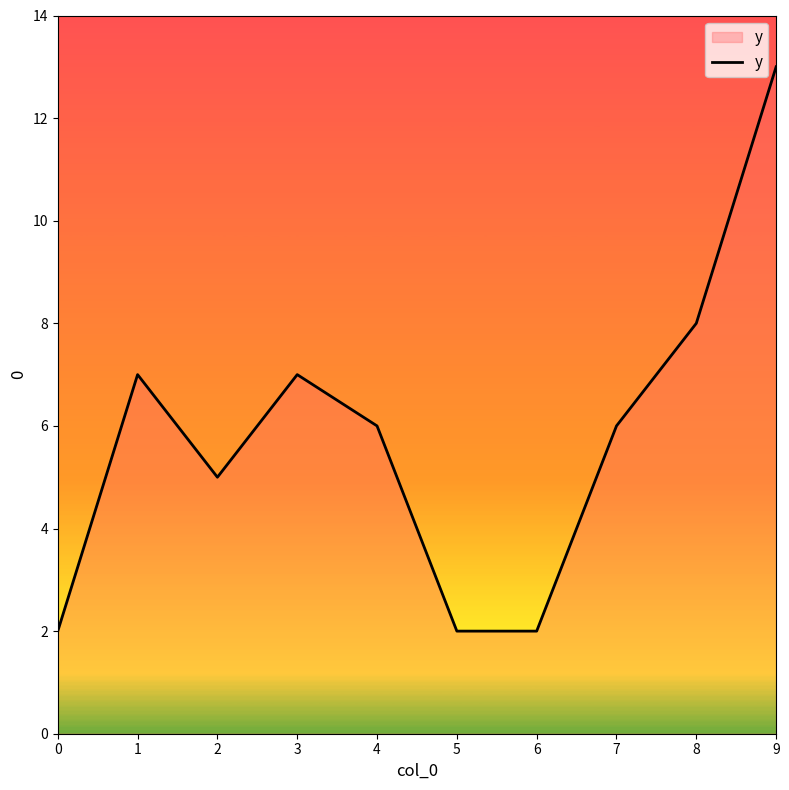

What is the ratio of the value at 9 to the value at 4?

2.2